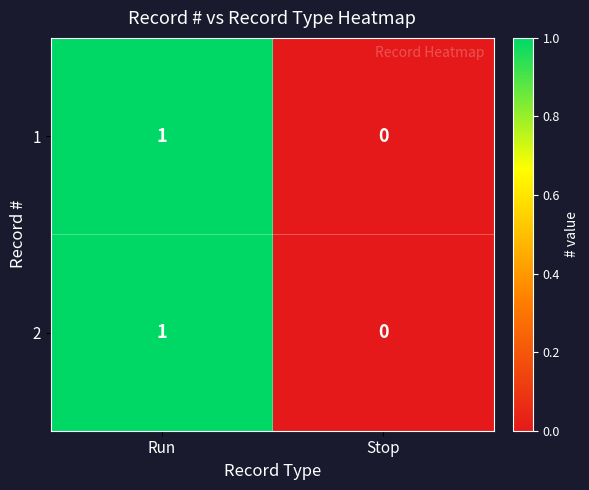

The 1 series shows 1 at Run. True or false?

True